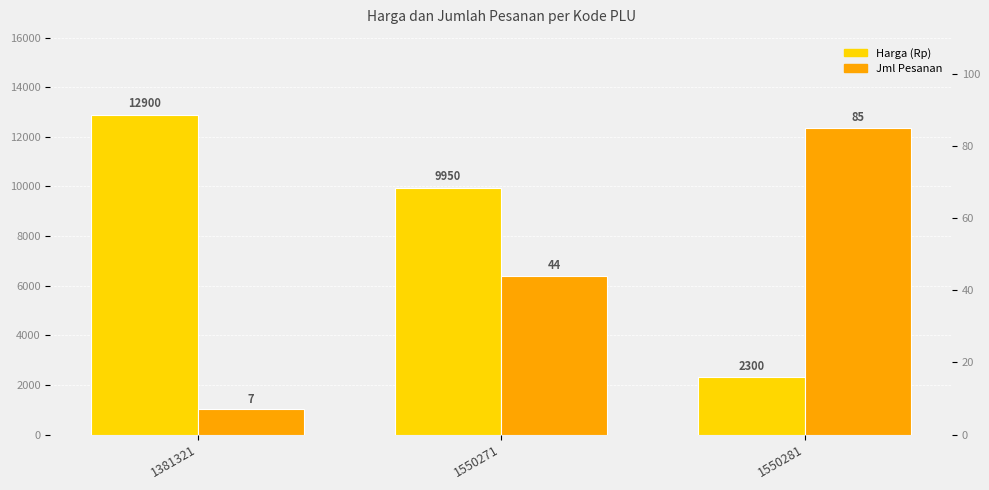

Which category has the lowest value in the Harga (Rp) series?

1550281